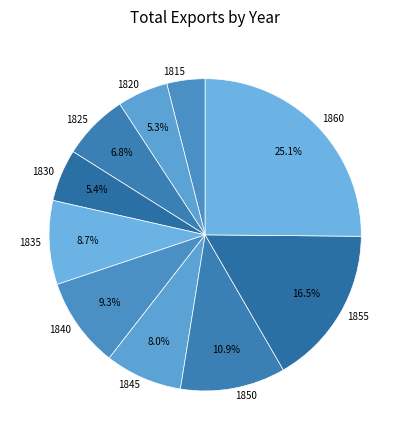

How many slices are in this pie chart?

10